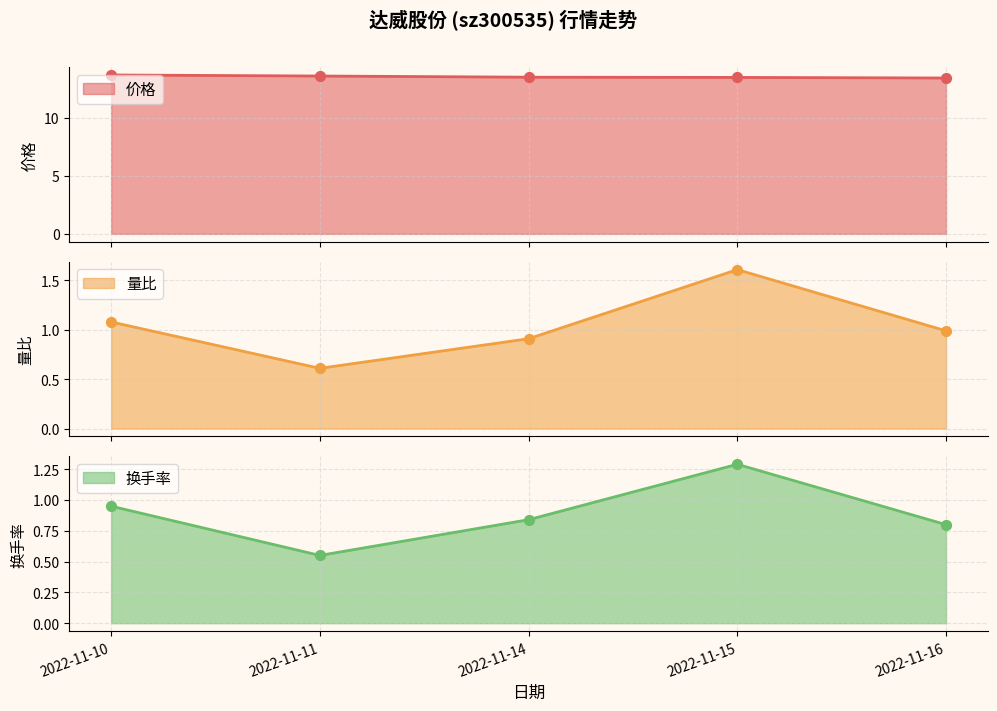

Which series reaches the maximum Y coordinate?

价格